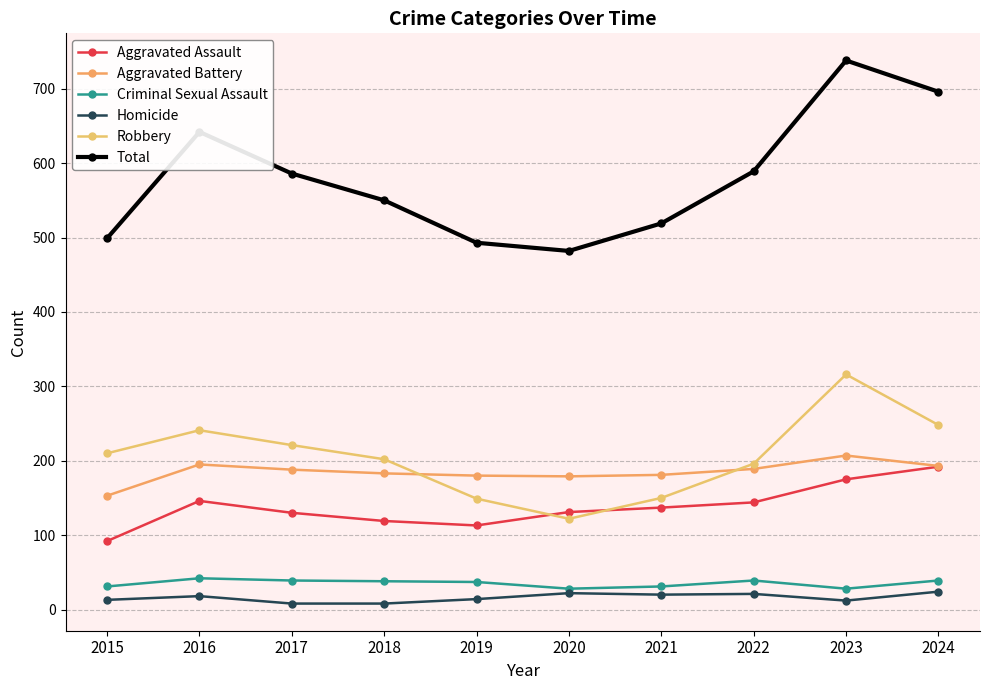

How many interior local peaks does the Criminal Sexual Assault series have?

2